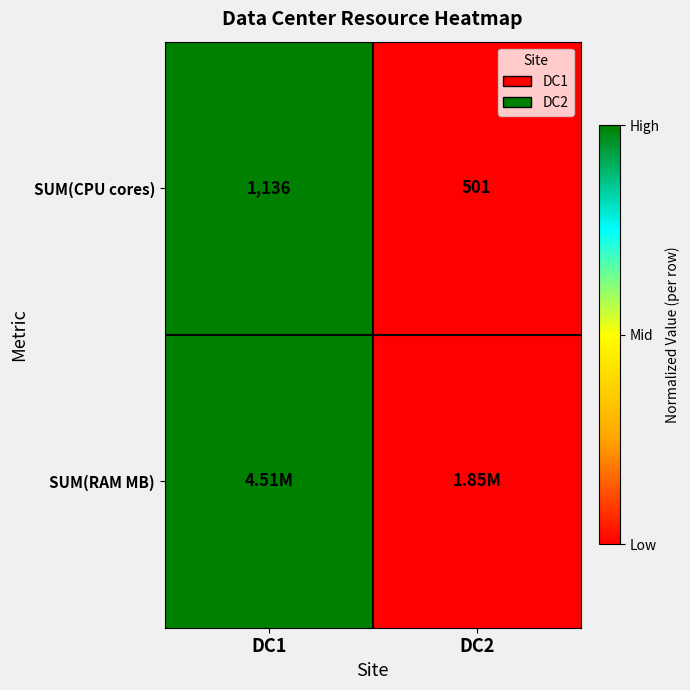

Between DC1 and DC2, which is larger?

DC1